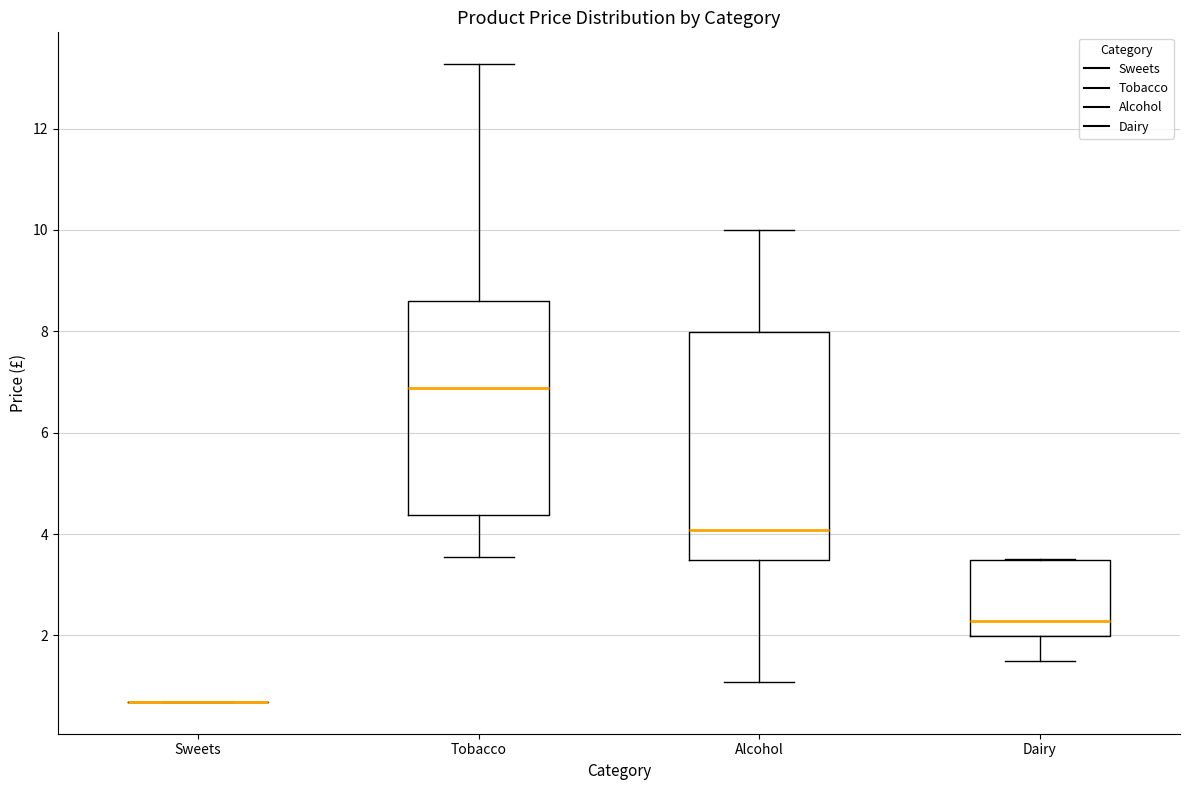

Where does the lower whisker of the box for Alcohol end on the y-axis? The values are not printed on the chart, so give them approximately, as read against the axis.

1.0